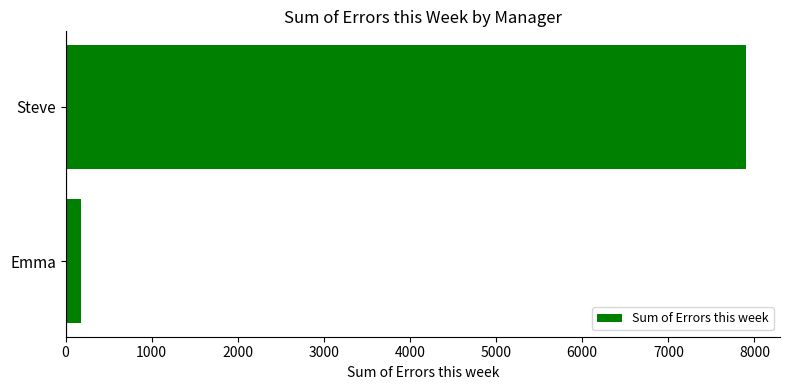

How many categories are shown in the chart?

2